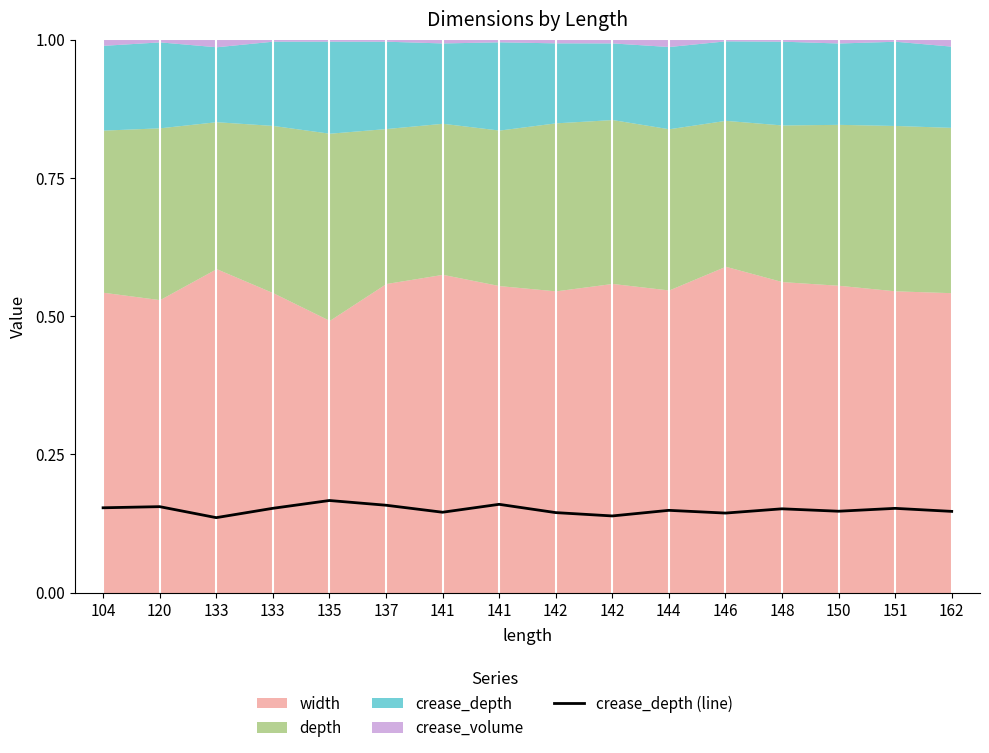

What is the maximum value shown in the chart?

0.2